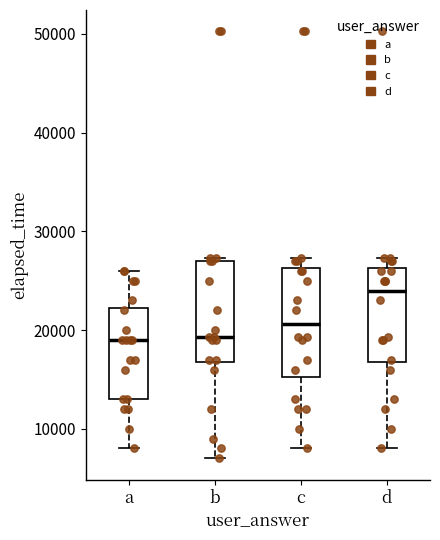

Where does the lower whisker of the box for b end on the y-axis? The values are not printed on the chart, so give them approximately, as read against the axis.

7000